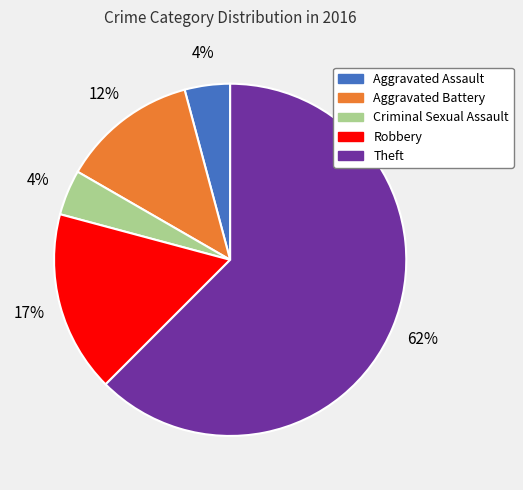

Which category has the biggest portion of the pie?

Theft